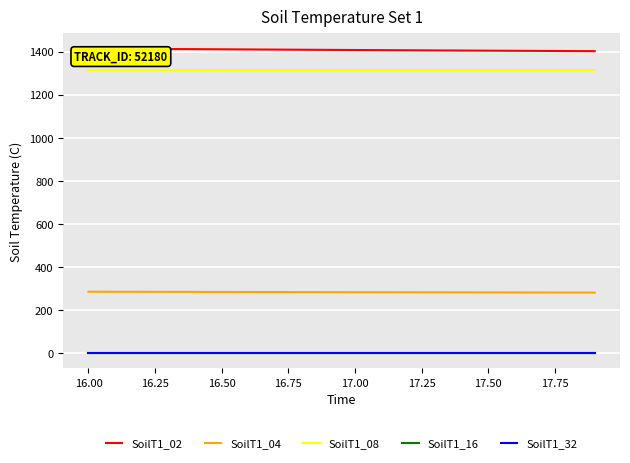

True or false: SoilT1_32 has more than 0 points higher than both neighbors.

False